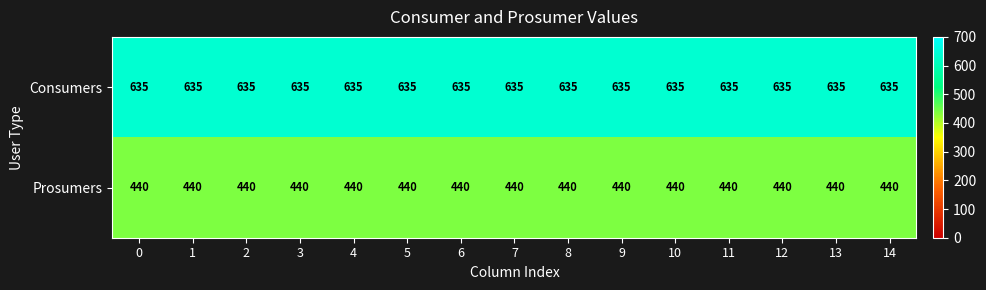

The Consumers series shows 290 at 1. True or false?

False